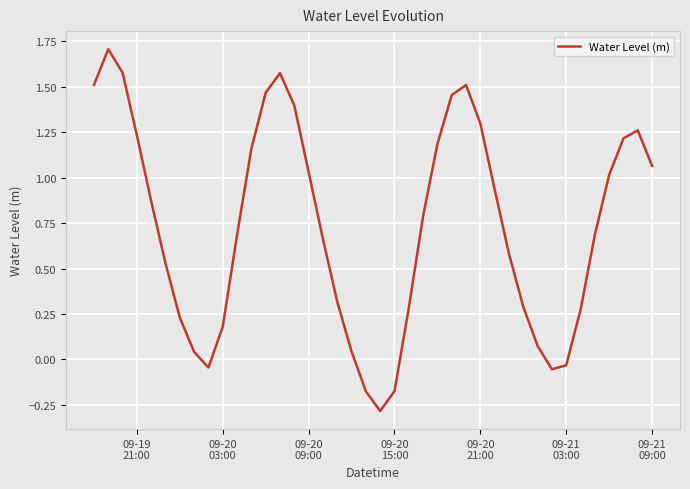

What is the smallest value displayed?

-0.3